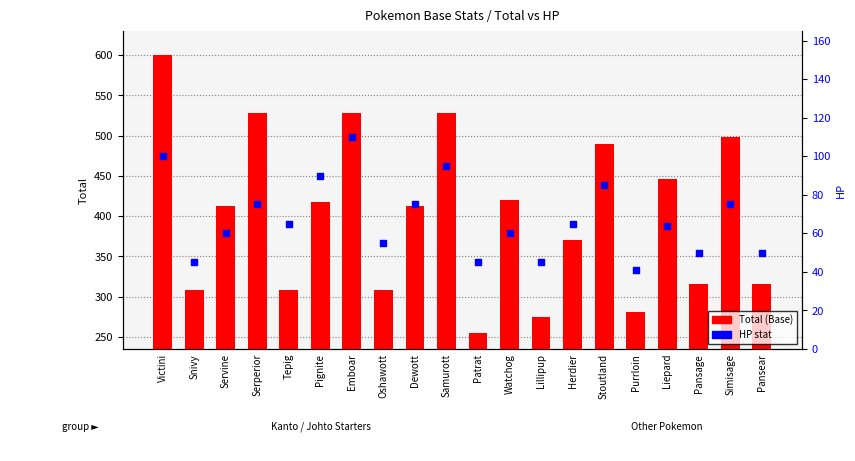

What are all the series names shown in the legend?

Total, HP